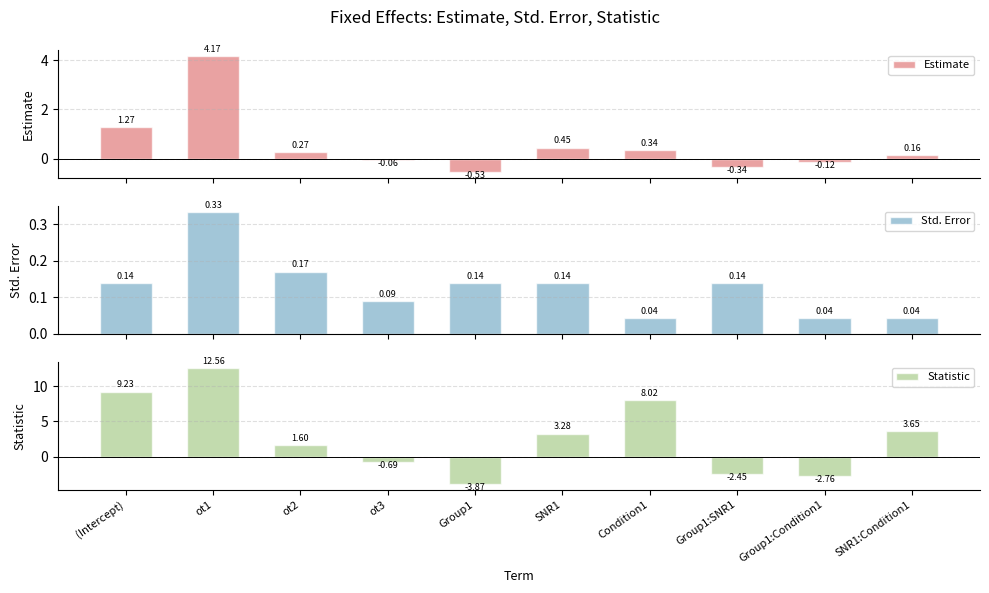

Rank the categories by Estimate value from highest to lowest.

ot1, (Intercept), SNR1, Condition1, ot2, SNR1:Condition1, ot3, Group1:Condition1, Group1:SNR1, Group1